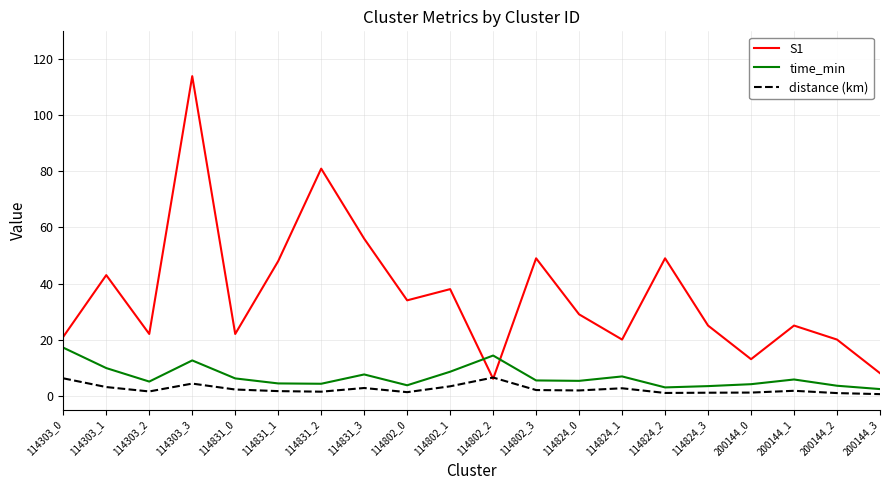

How many lines are shown in the chart?

3